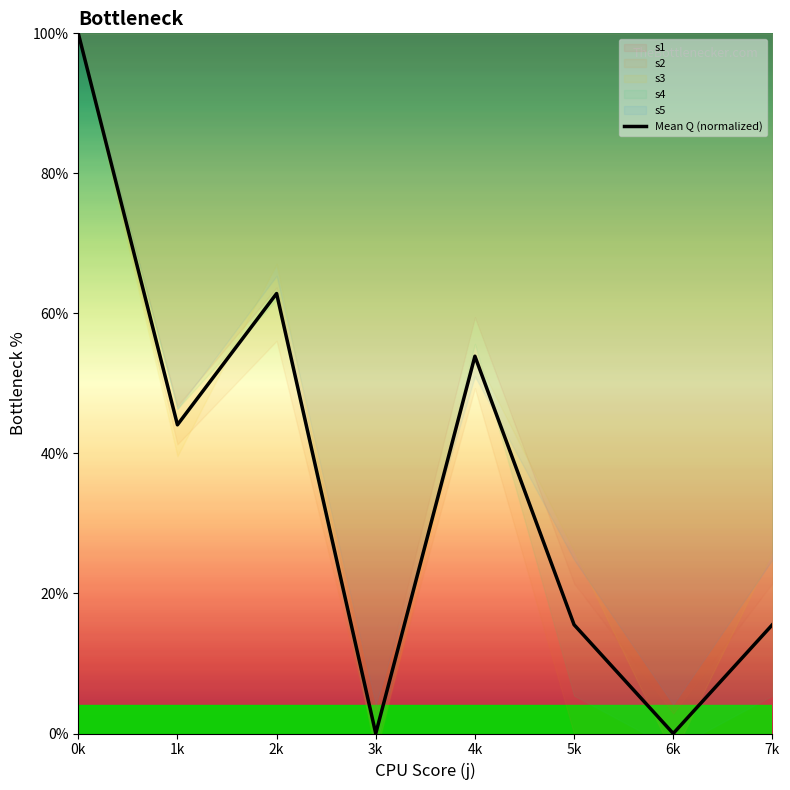

Which has a higher value, 2k or 1k?

2k